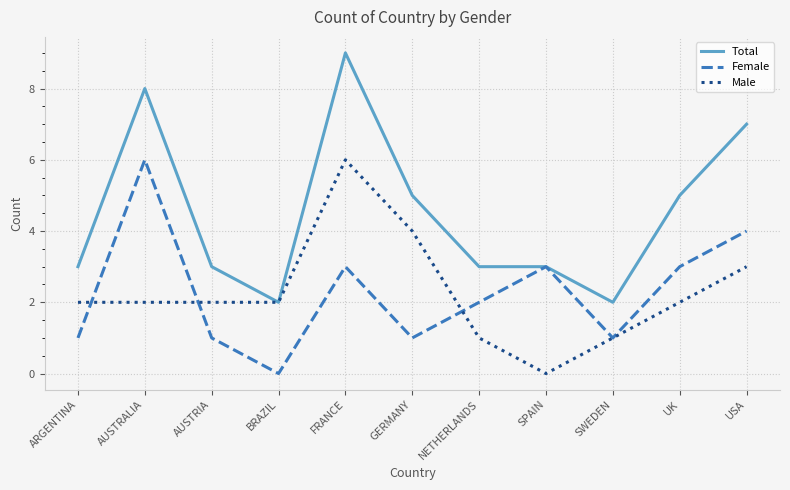

Does the chart have visible grid lines?

Yes